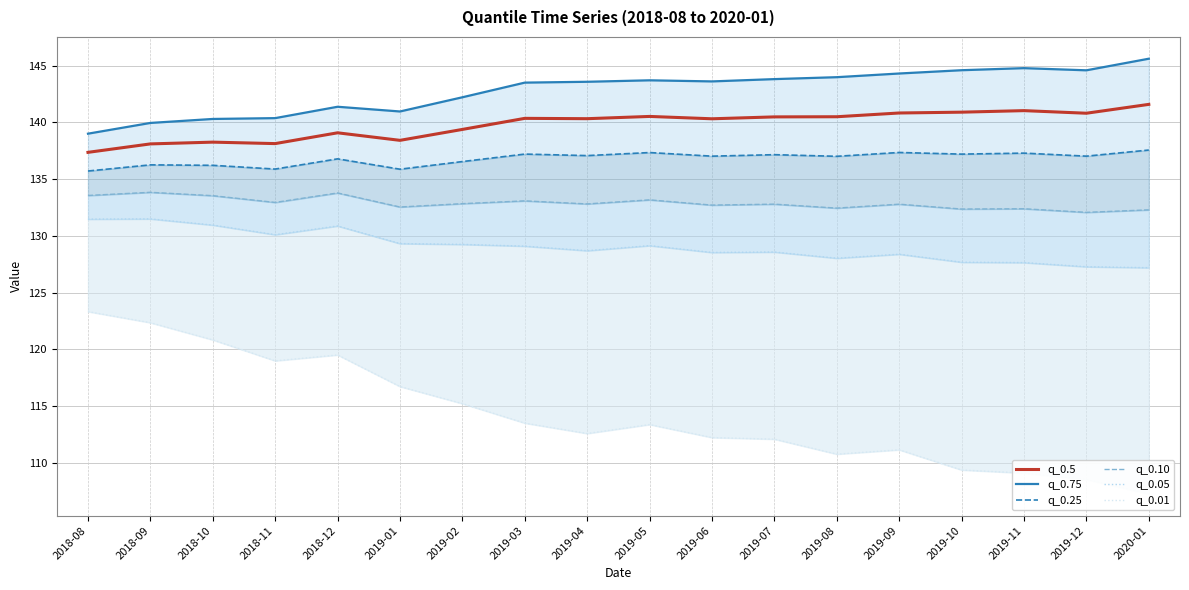

Rank the categories by q_0.01 value from lowest to highest.

2020-01, 2019-12, 2019-11, 2019-10, 2019-08, 2019-09, 2019-07, 2019-06, 2019-04, 2019-05, 2019-03, 2019-02, 2019-01, 2018-11, 2018-12, 2018-10, 2018-09, 2018-08